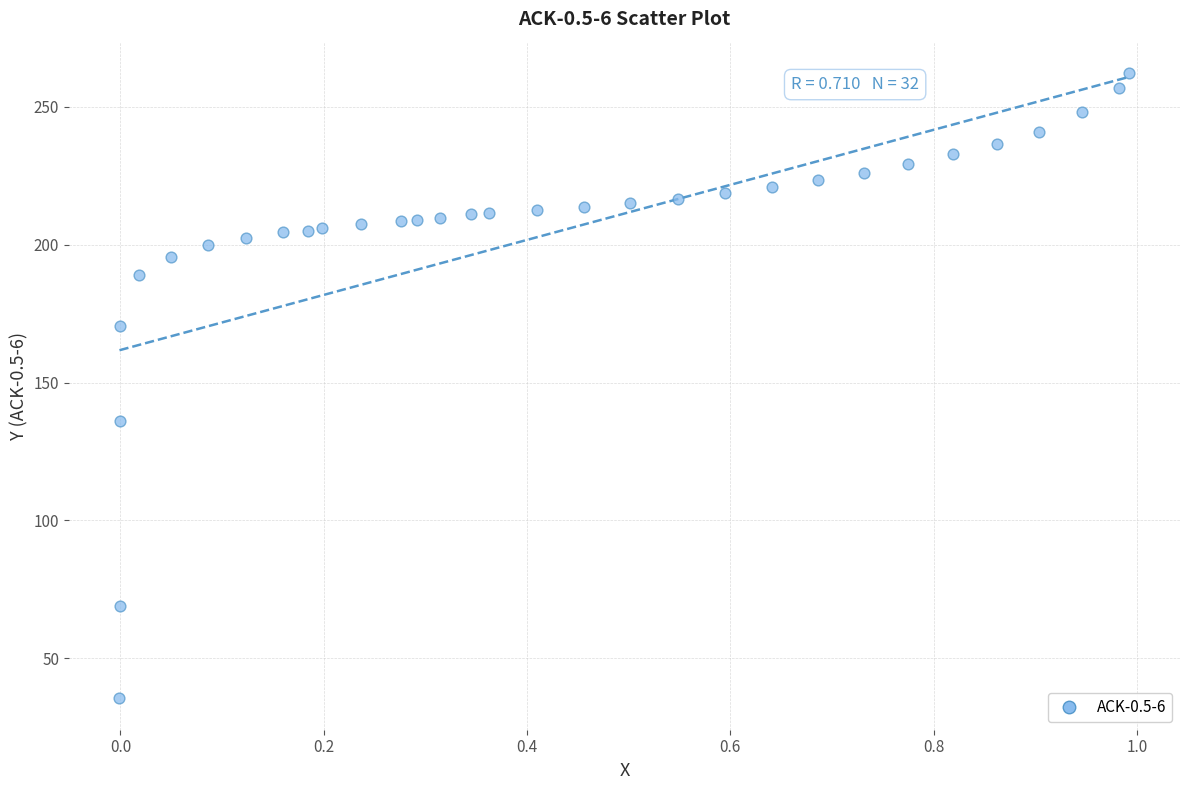

What is the range of X values (max minus min)?

1.0